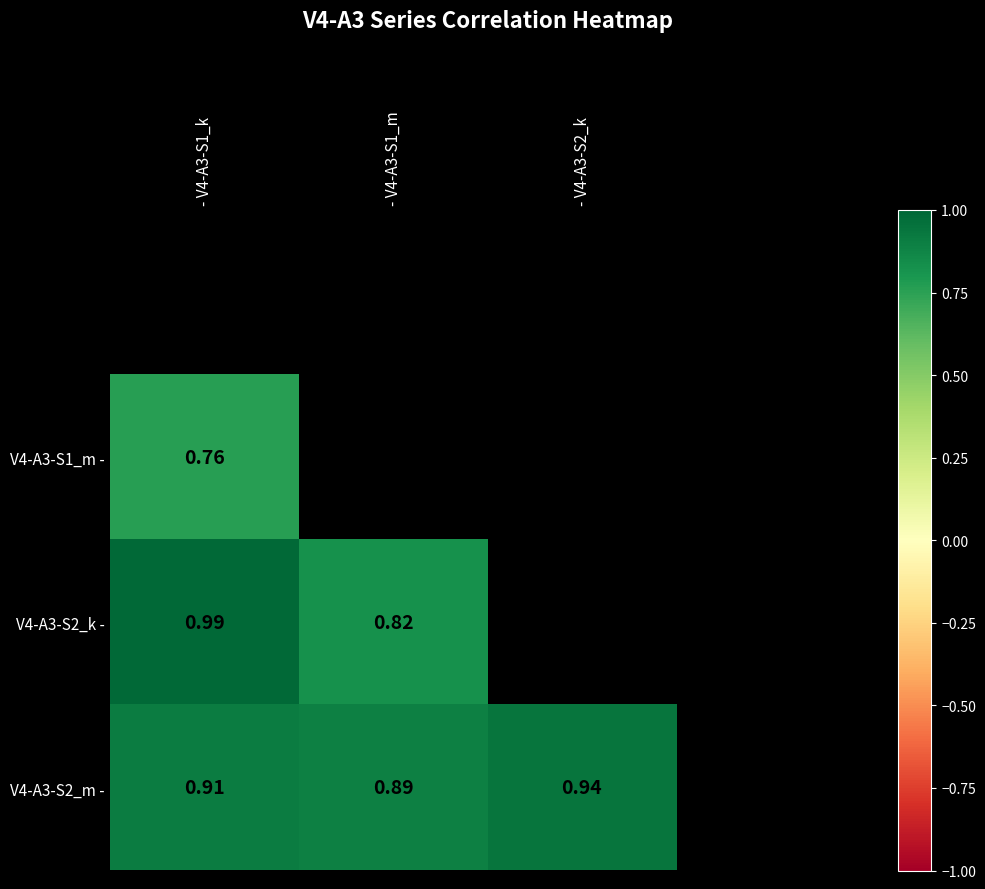

Which series has the largest range (max minus min)?

V4-A3-S2_k -